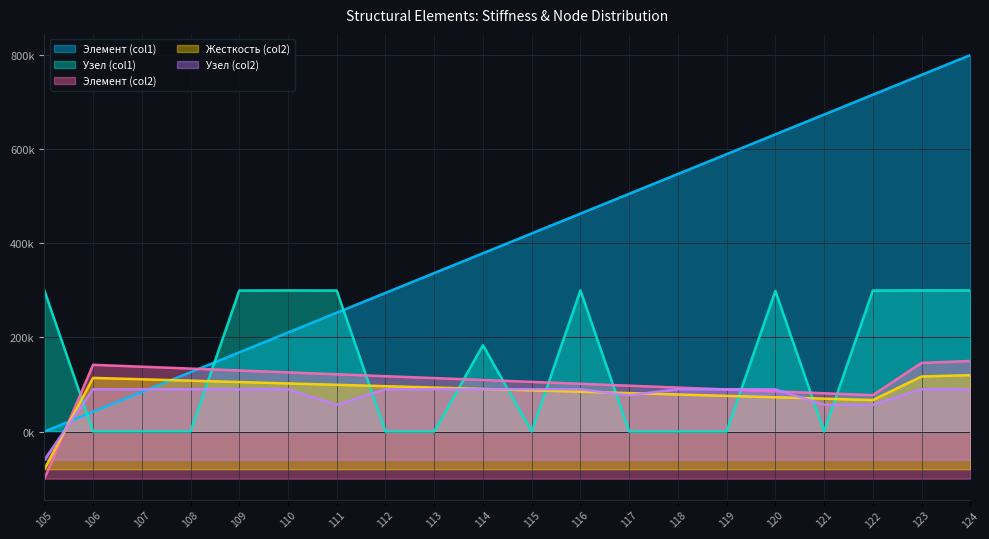

Rank the series by their maximum value, from highest to lowest.

Элемент (col1), Узел (col1), Элемент (col2), Жесткость (col2), Узел (col2)